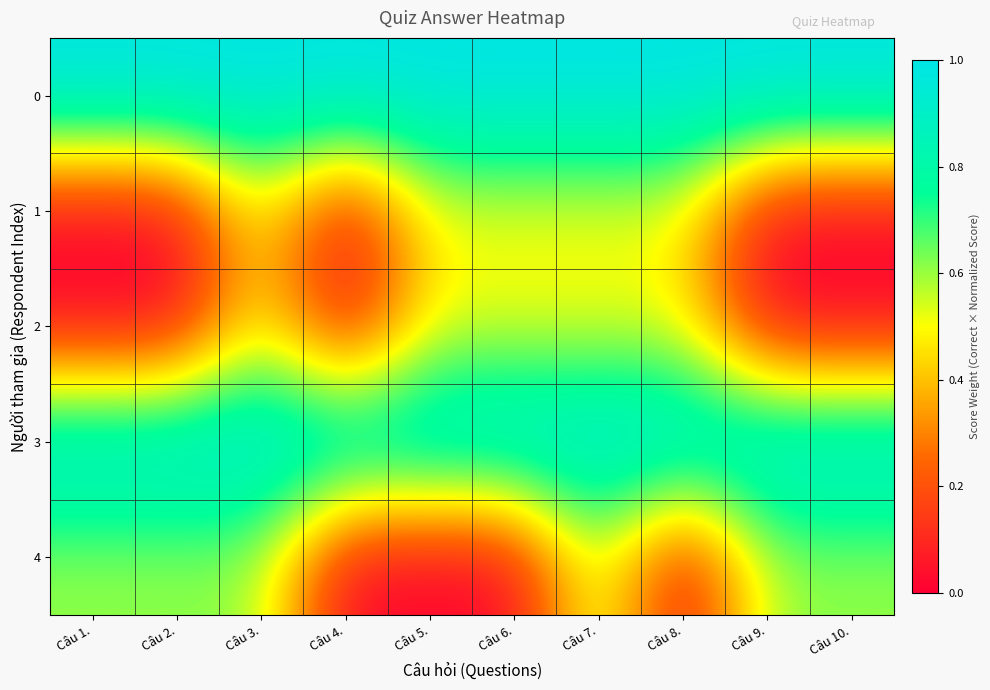

What is the maximum value shown in the chart?

1.0